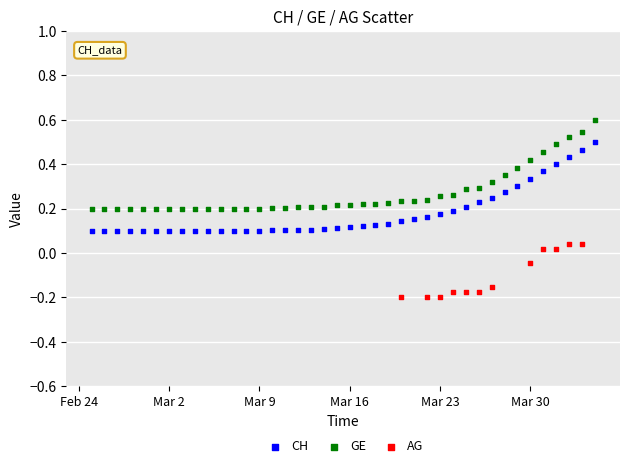

Which series reaches the minimum Y coordinate?

AG